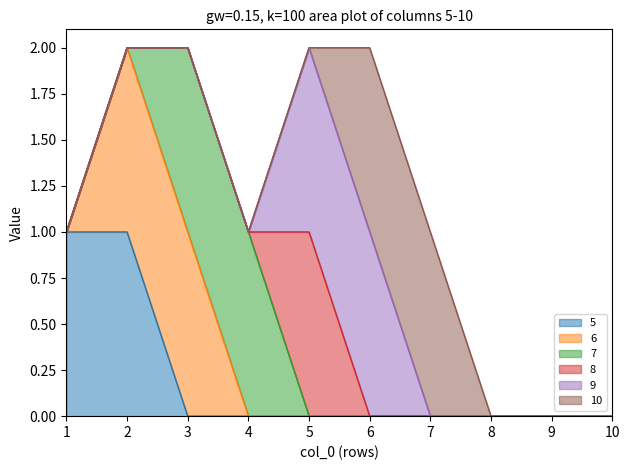

How many values in 8 are above zero?

1